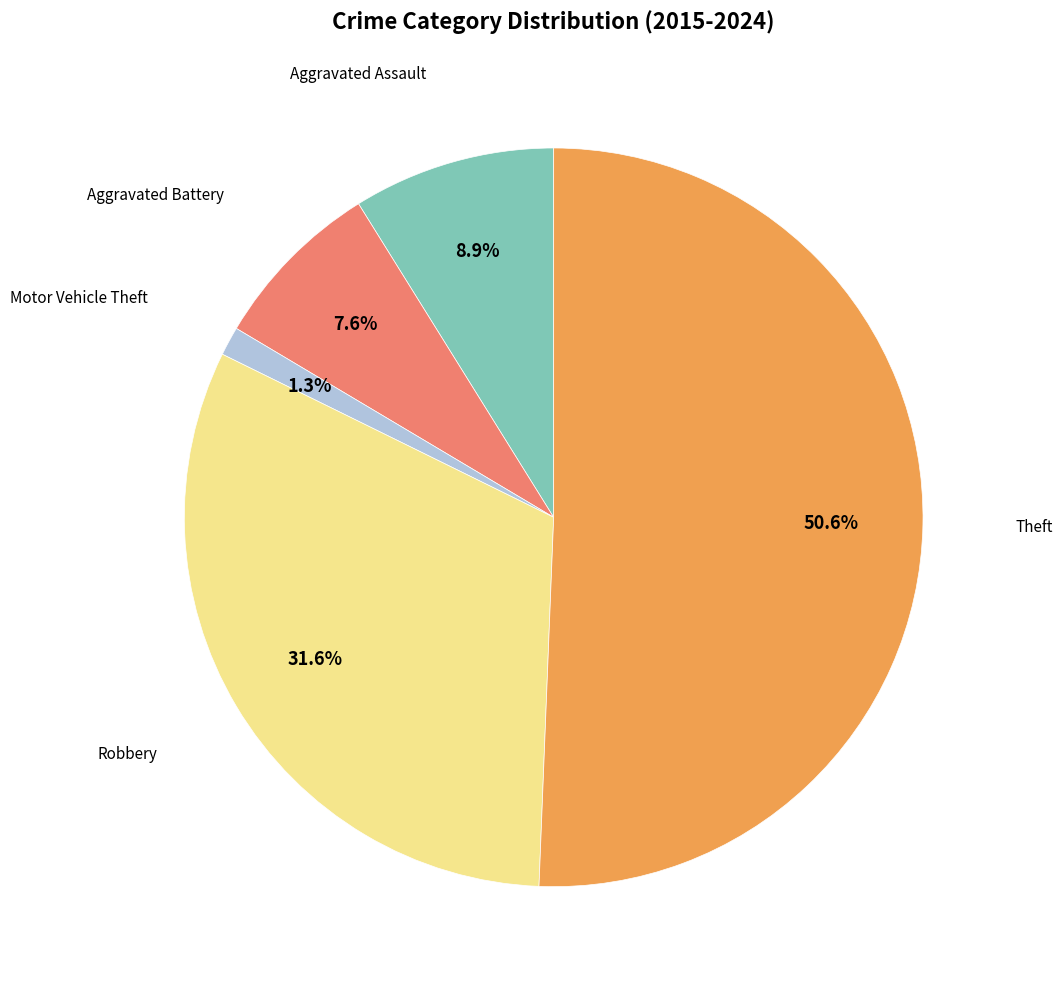

Is there a majority slice in this chart?

Yes